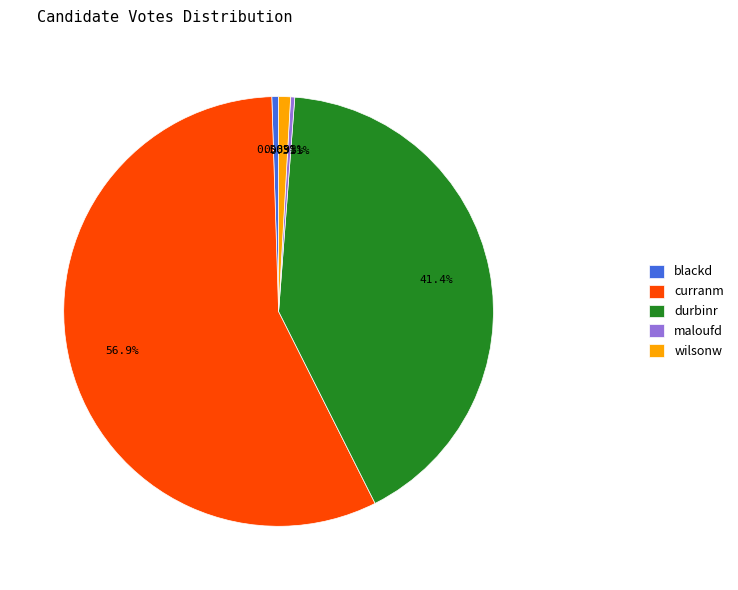

Is the sum of blackd and durbinr greater than half?

No